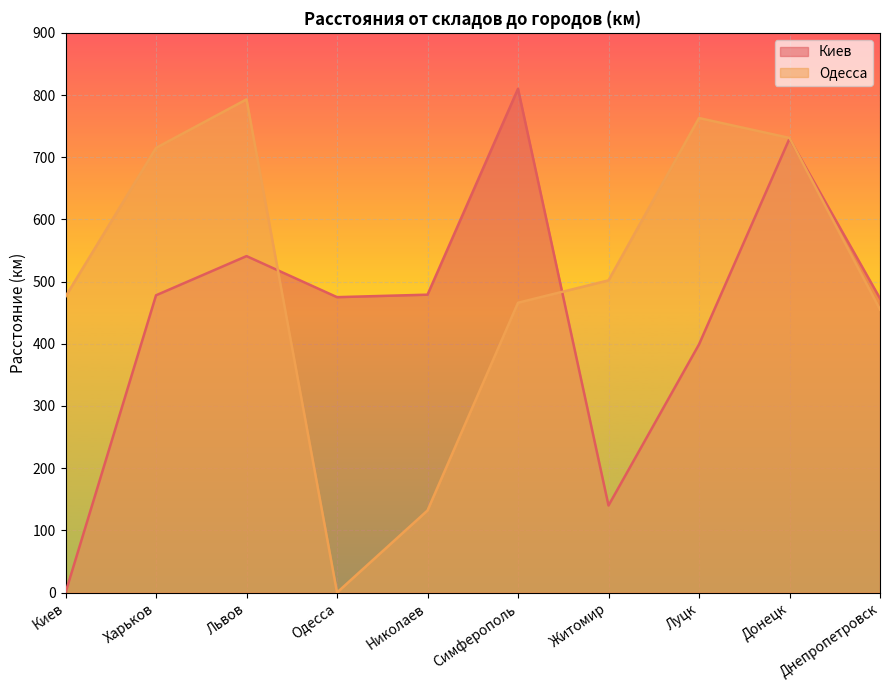

Which series changed the most between Киев and Днепропетровск?

Киев